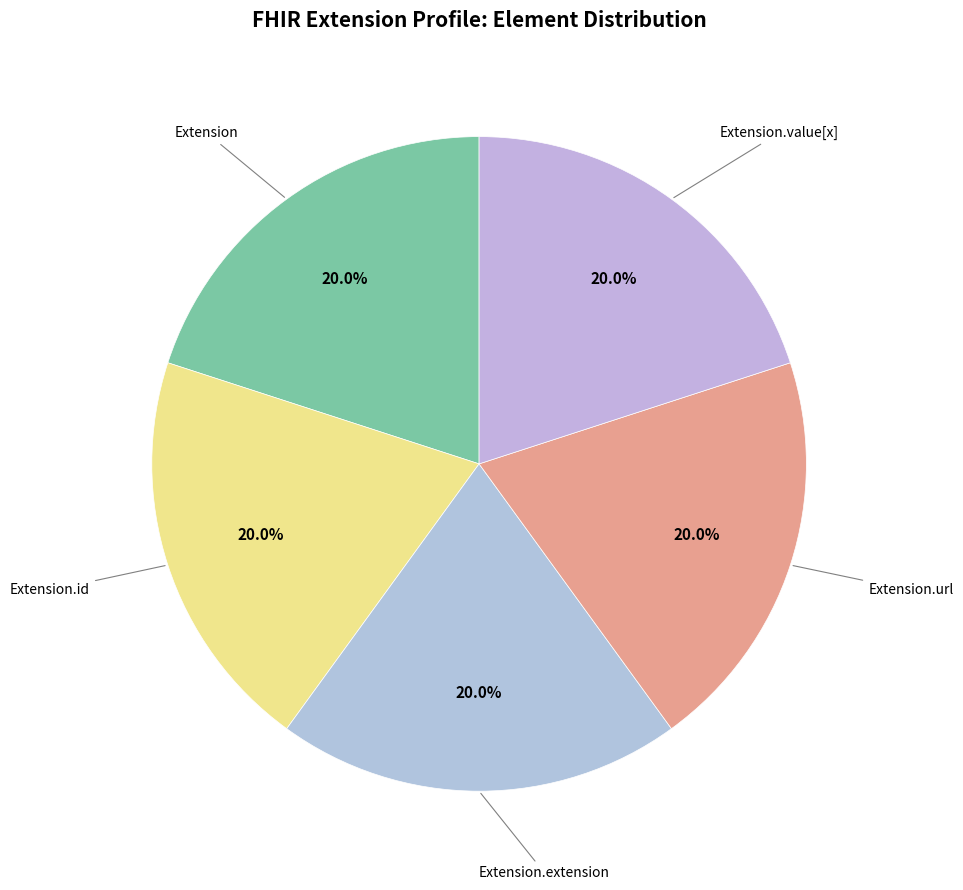

How many slices are in this pie chart?

5